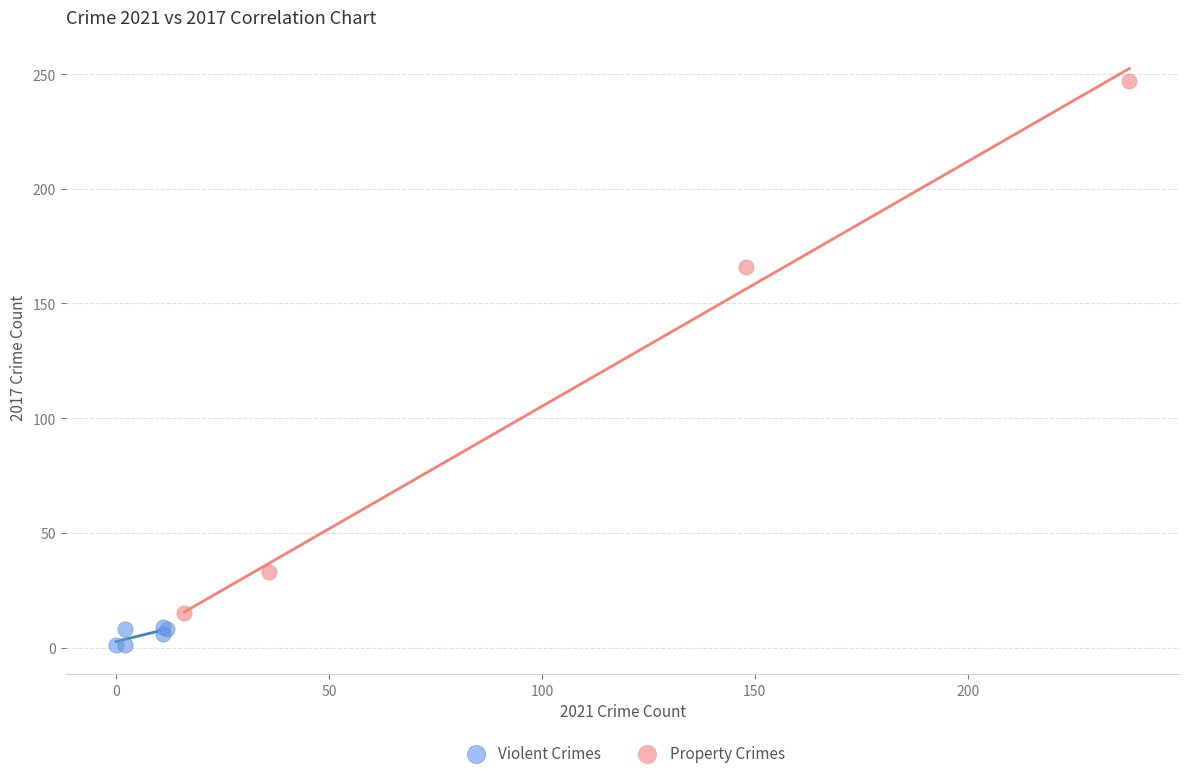

What are all the series names shown in the legend?

Violent Crimes, Property Crimes